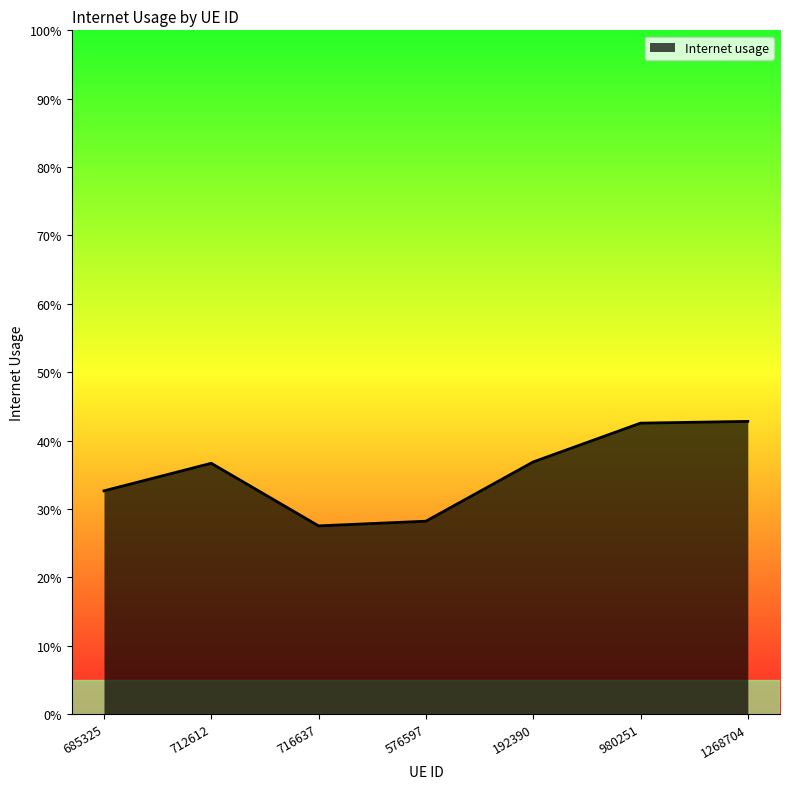

Where is the first local maximum?

712612